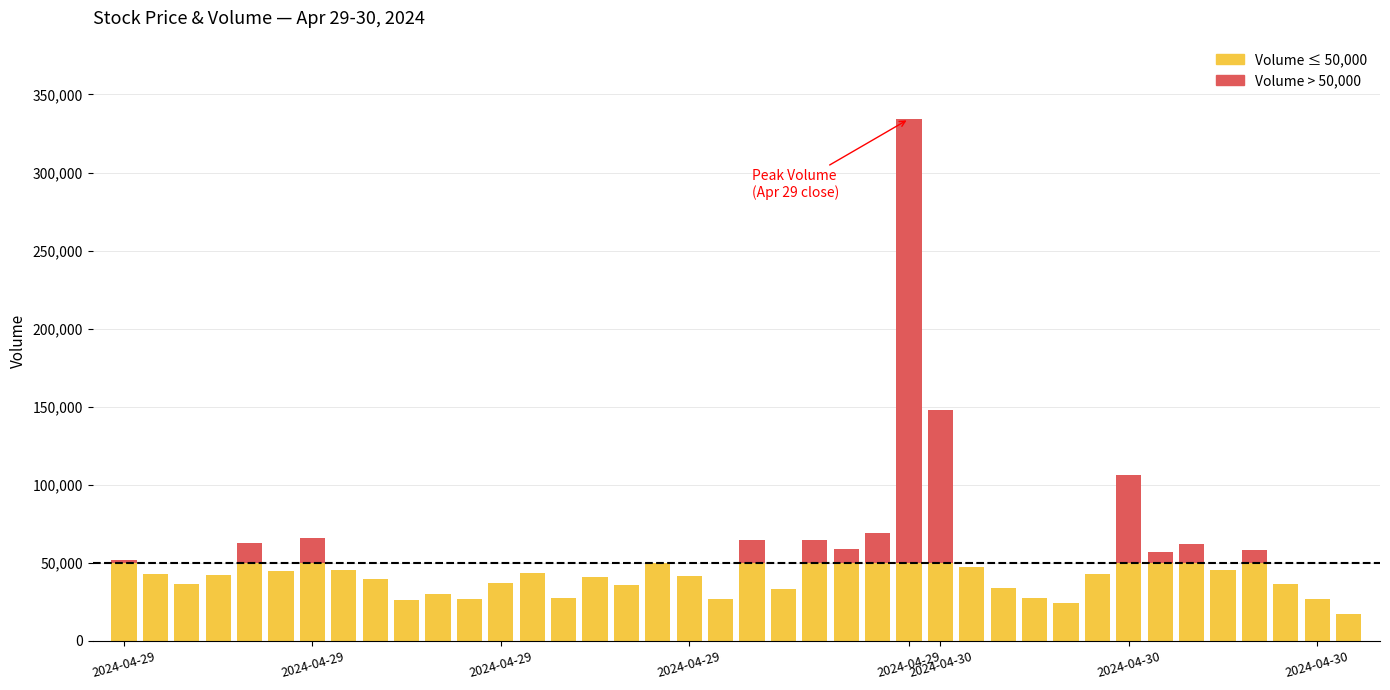

The value of Volume at 2024-04-30 12:30 is 26696.0. True or false?

True